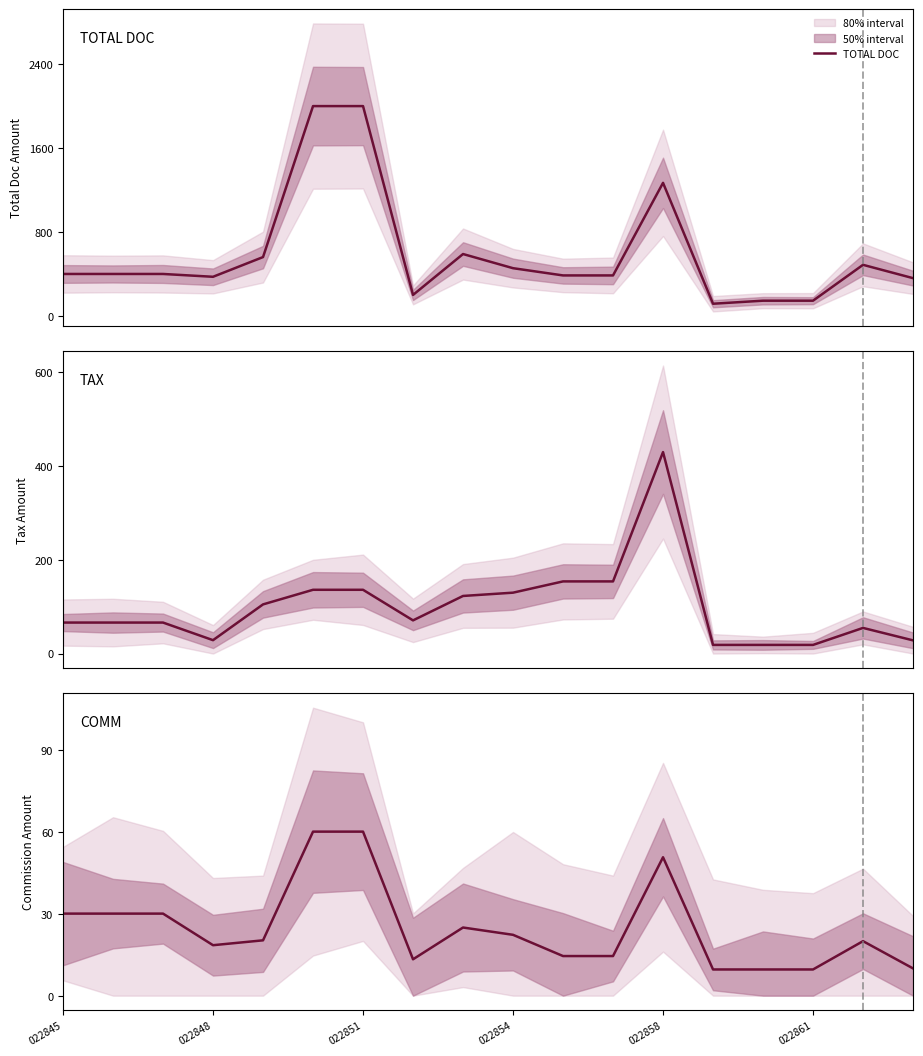

What is the minimum value for TOTAL DOC?

116.0